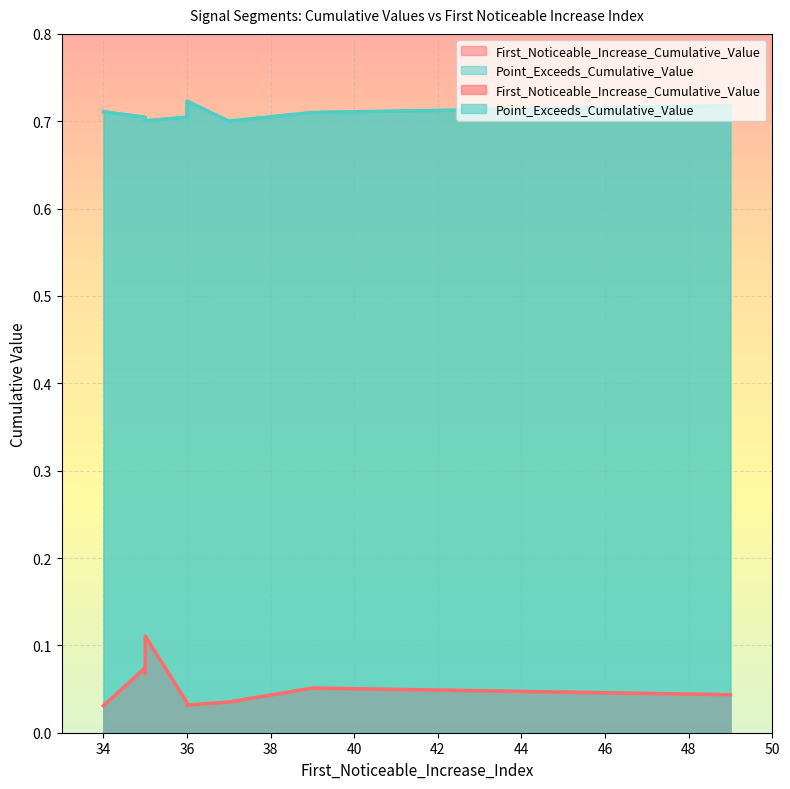

Which series has the largest total across all categories?

Point_Exceeds_Cumulative_Value